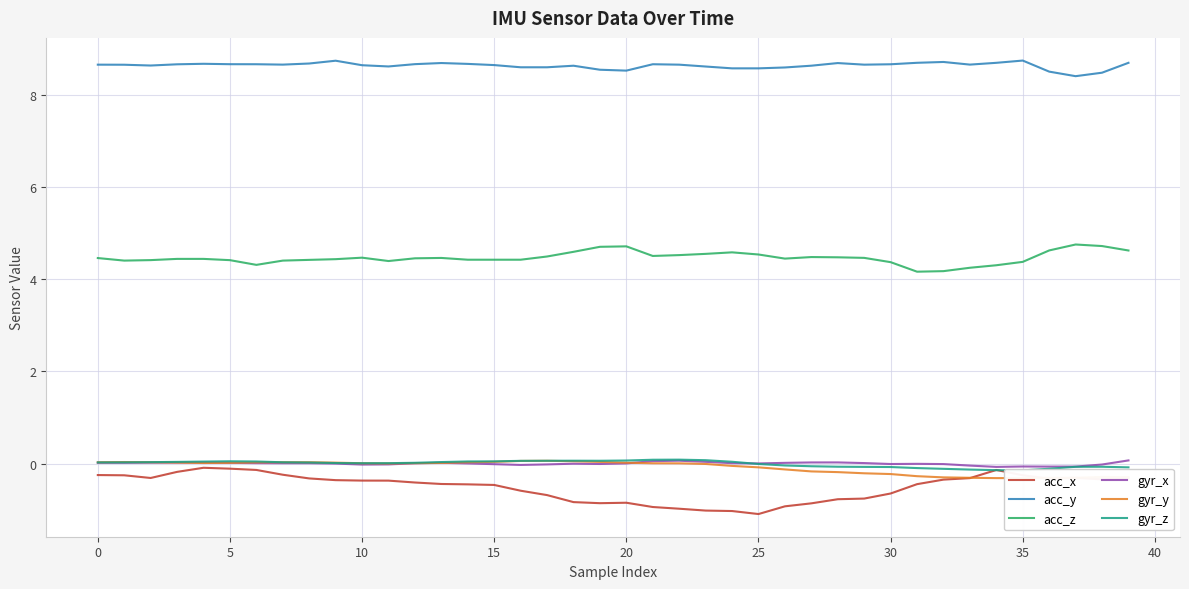

Is it true that gyr_y equals 0.0 at 15?

True